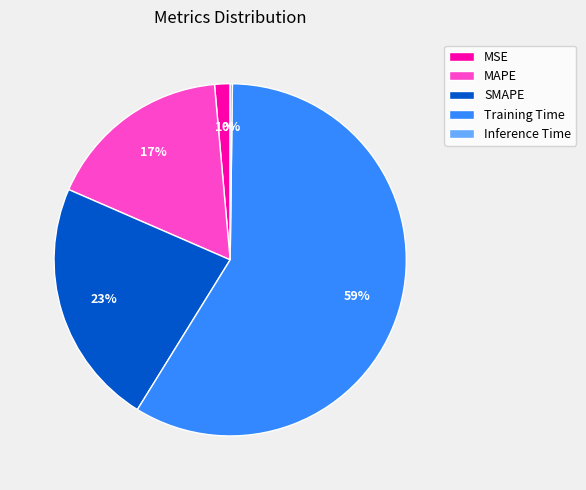

What is the majority slice?

Training Time